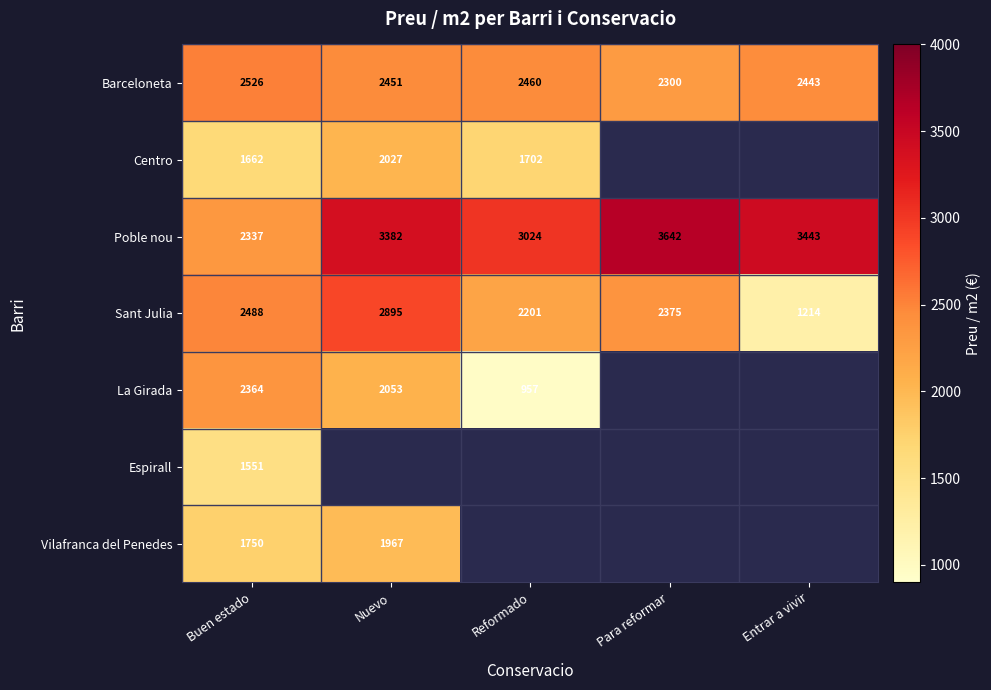

At which label does Barceloneta reach its peak?

Buen estado